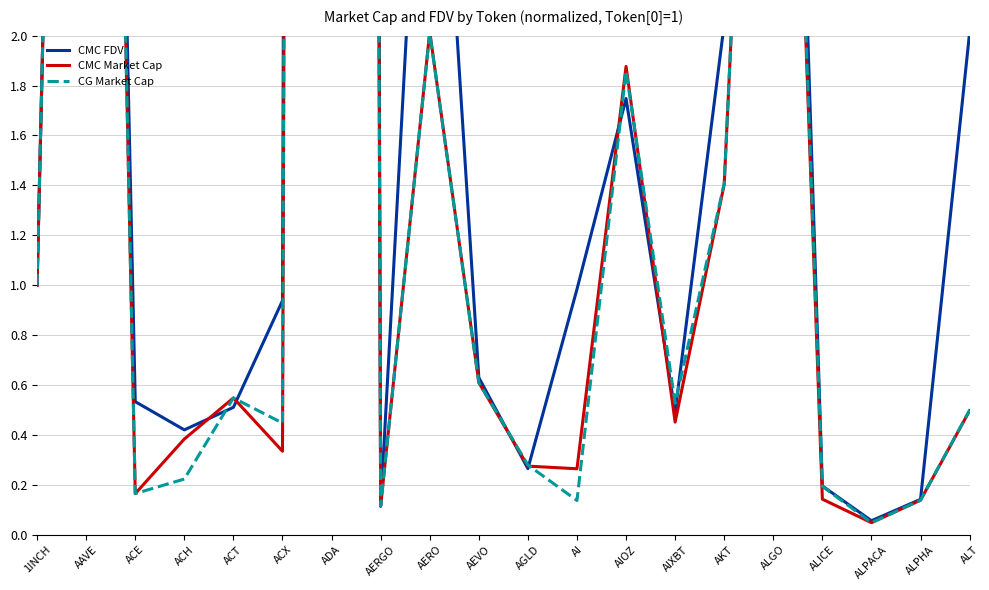

How many series are shown in this chart?

3